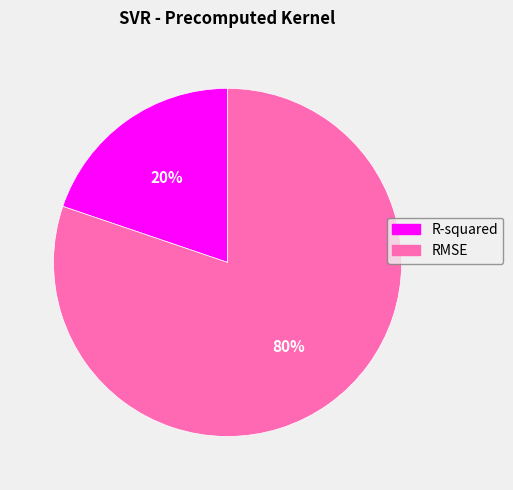

Between RMSE and R-squared, which is larger?

RMSE